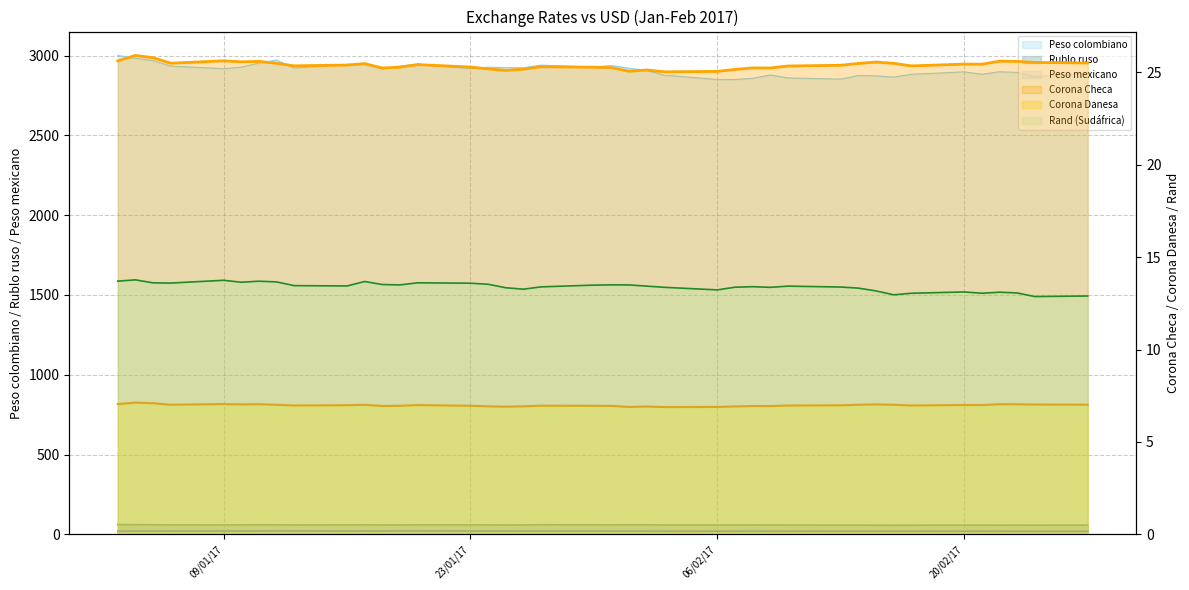

At which category does Peso colombiano reach its first local peak?

12-01-2017